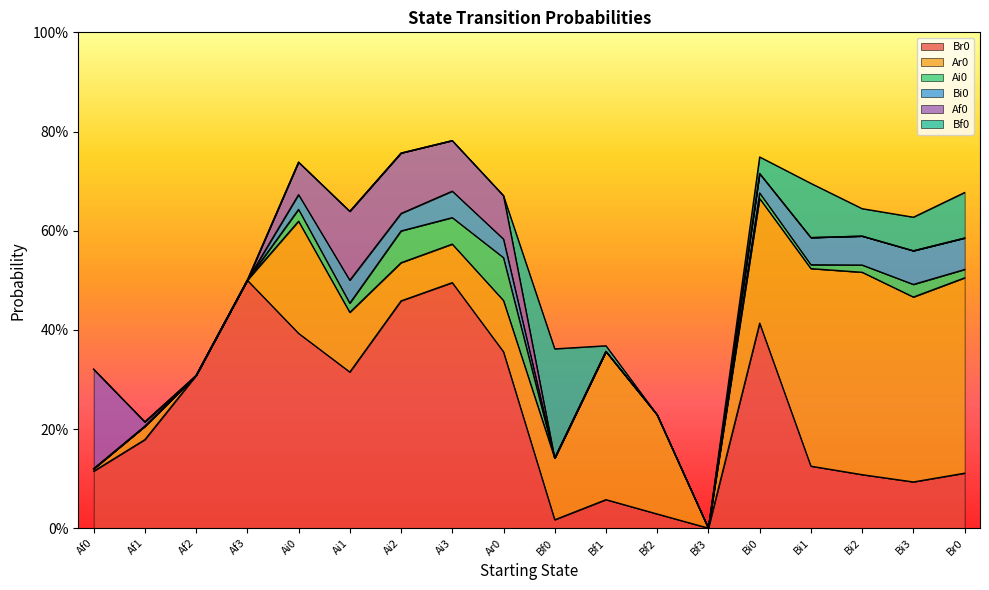

Reading left to right, extract all data points from this chart.

Br0: 0.1	0.2	0.3	0.5	0.4	0.3	0.5	0.5	0.4	0.0	0.1	0.0	0.0	0.4	0.1	0.1	0.1	0.1
Ar0: 0.0	0.0	0.0	0.0	0.2	0.1	0.1	0.1	0.1	0.1	0.3	0.2	0.0	0.3	0.4	0.4	0.4	0.4
Ai0: 0.0	0.0	0.0	0.0	0.0	0.0	0.1	0.1	0.1	0.0	0.0	0.0	0.0	0.0	0.0	0.0	0.0	0.0
Bi0: 0.0	0.0	0.0	0.0	0.0	0.0	0.0	0.1	0.0	0.0	0.0	0.0	0.0	0.0	0.1	0.1	0.1	0.1
Af0: 0.2	0.0	0.0	0.0	0.1	0.1	0.1	0.1	0.1	0.0	0.0	0.0	0.0	0.0	0.0	0.0	0.0	0.0
Bf0: 0.0	0.0	0.0	0.0	0.0	0.0	0.0	0.0	0.0	0.2	0.0	0.0	0.0	0.0	0.1	0.1	0.1	0.1